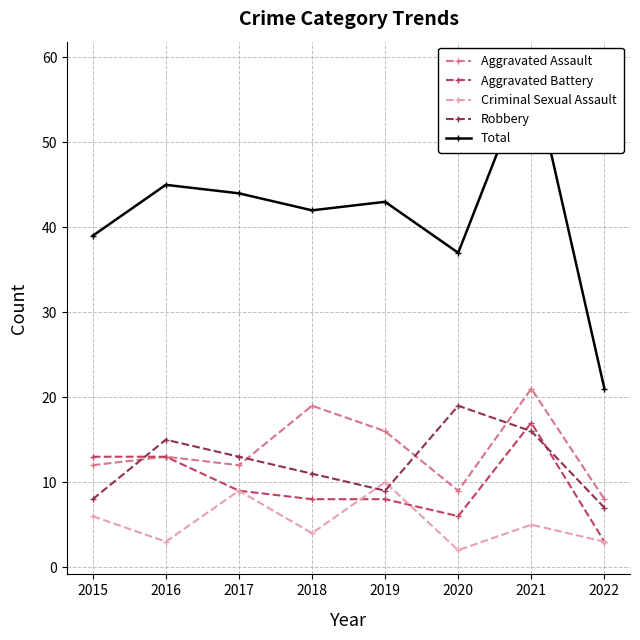

What is the sum of all Aggravated Assault values?

110